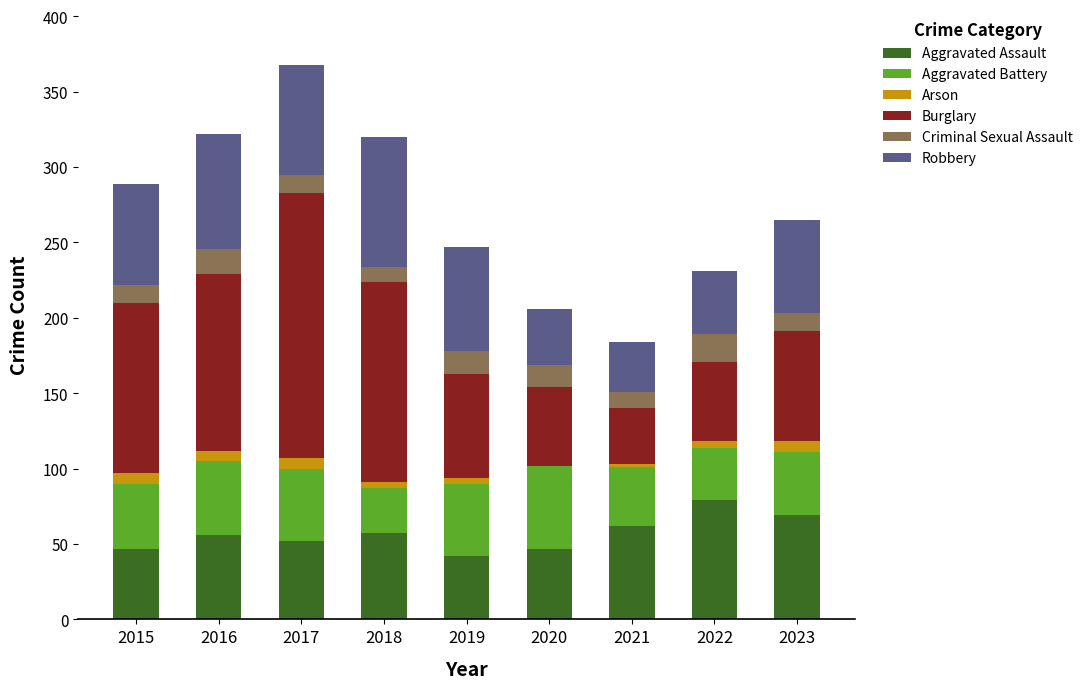

At which label does Aggravated Assault reach its peak?

2022